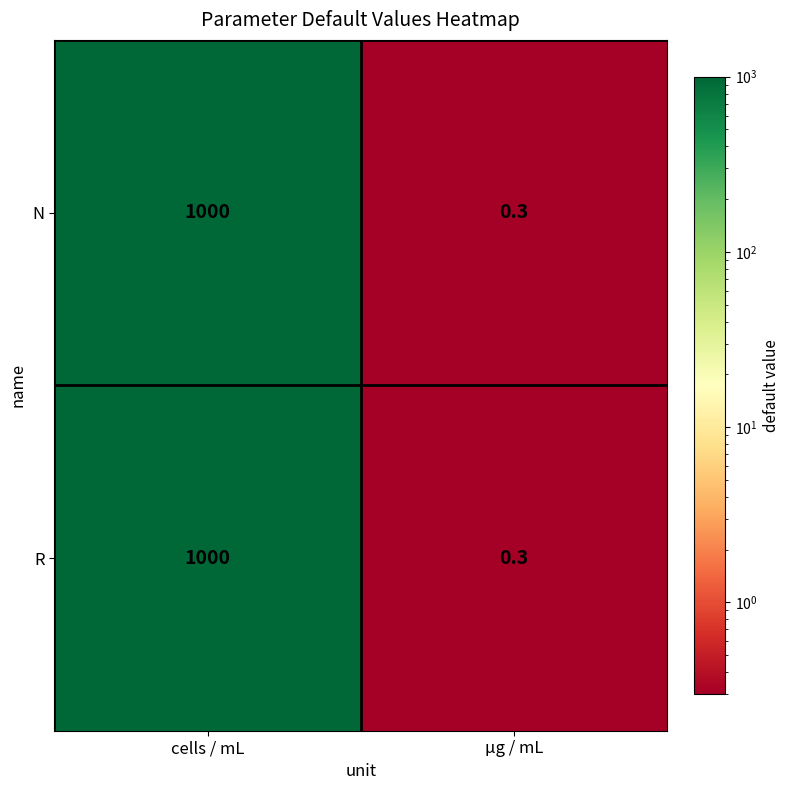

What is the total value across all series at cells / mL?

2000.0